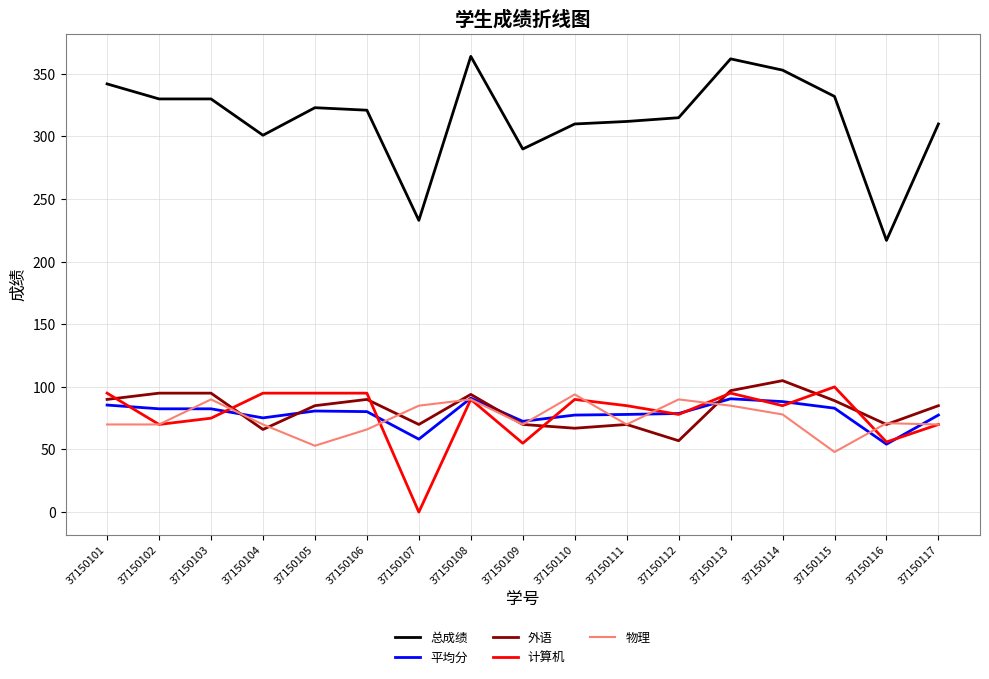

Where is the first local maximum for 物理?

37150103